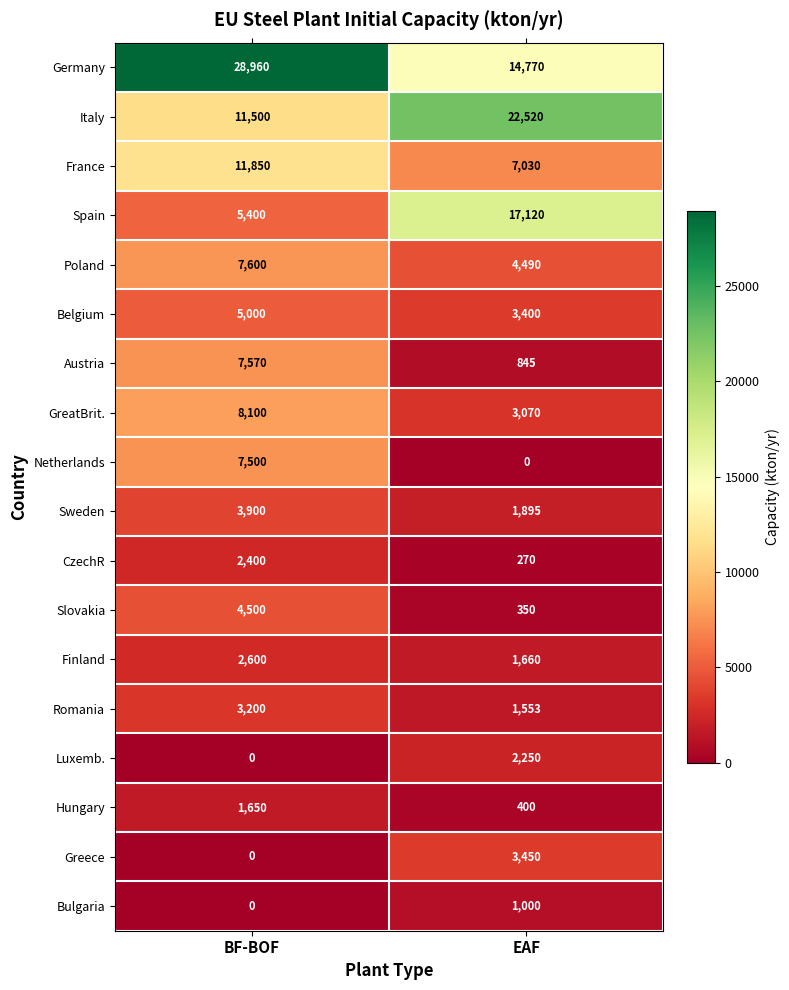

What is the difference between the Italy values at EAF and BF-BOF?

11020